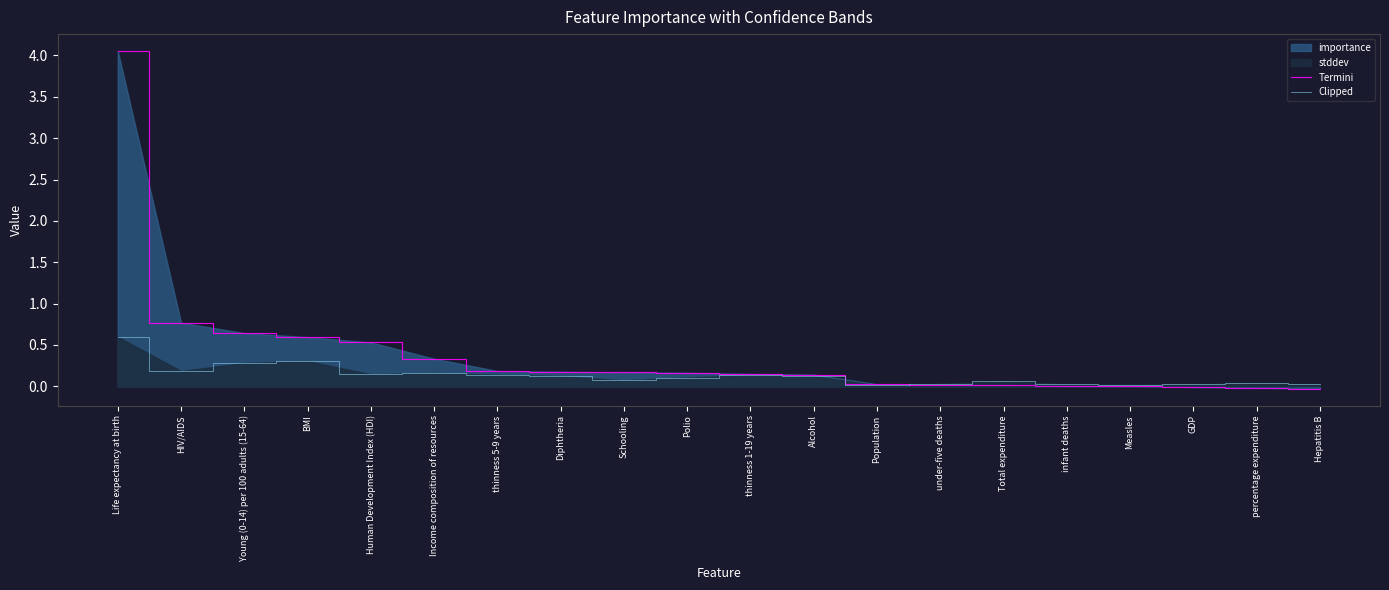

True or false: Clipped and Termini intersect in this chart.

True